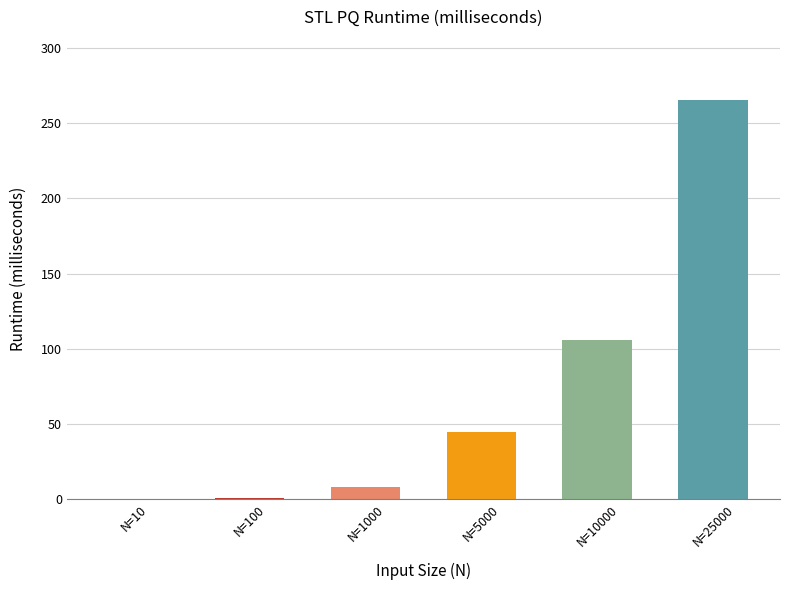

The value at N=10000 is 173.5. True or false?

False